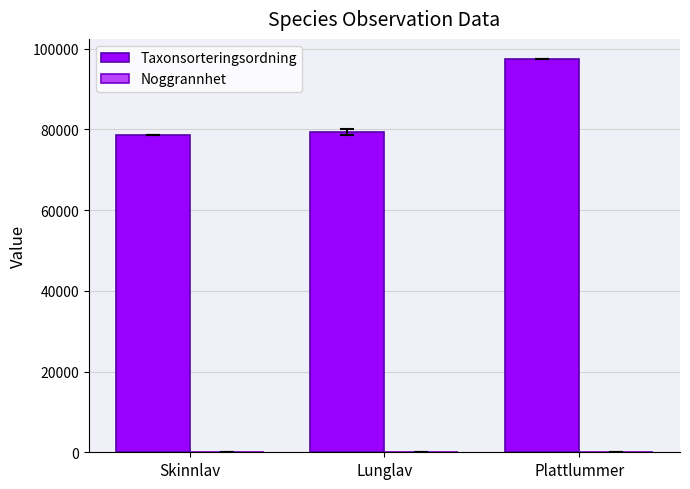

What is the average value of the Taxonsorteringsordning series?

85131.2